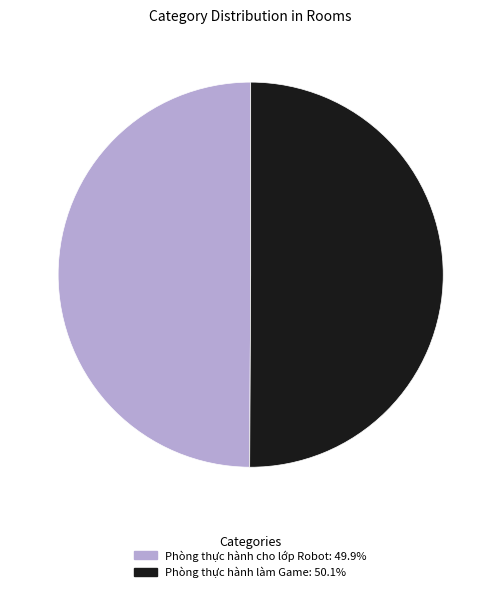

Approximately how many times larger is the value at Phòng thực hành cho lớp Robot compared to Phòng thực hành làm Game?

1.0